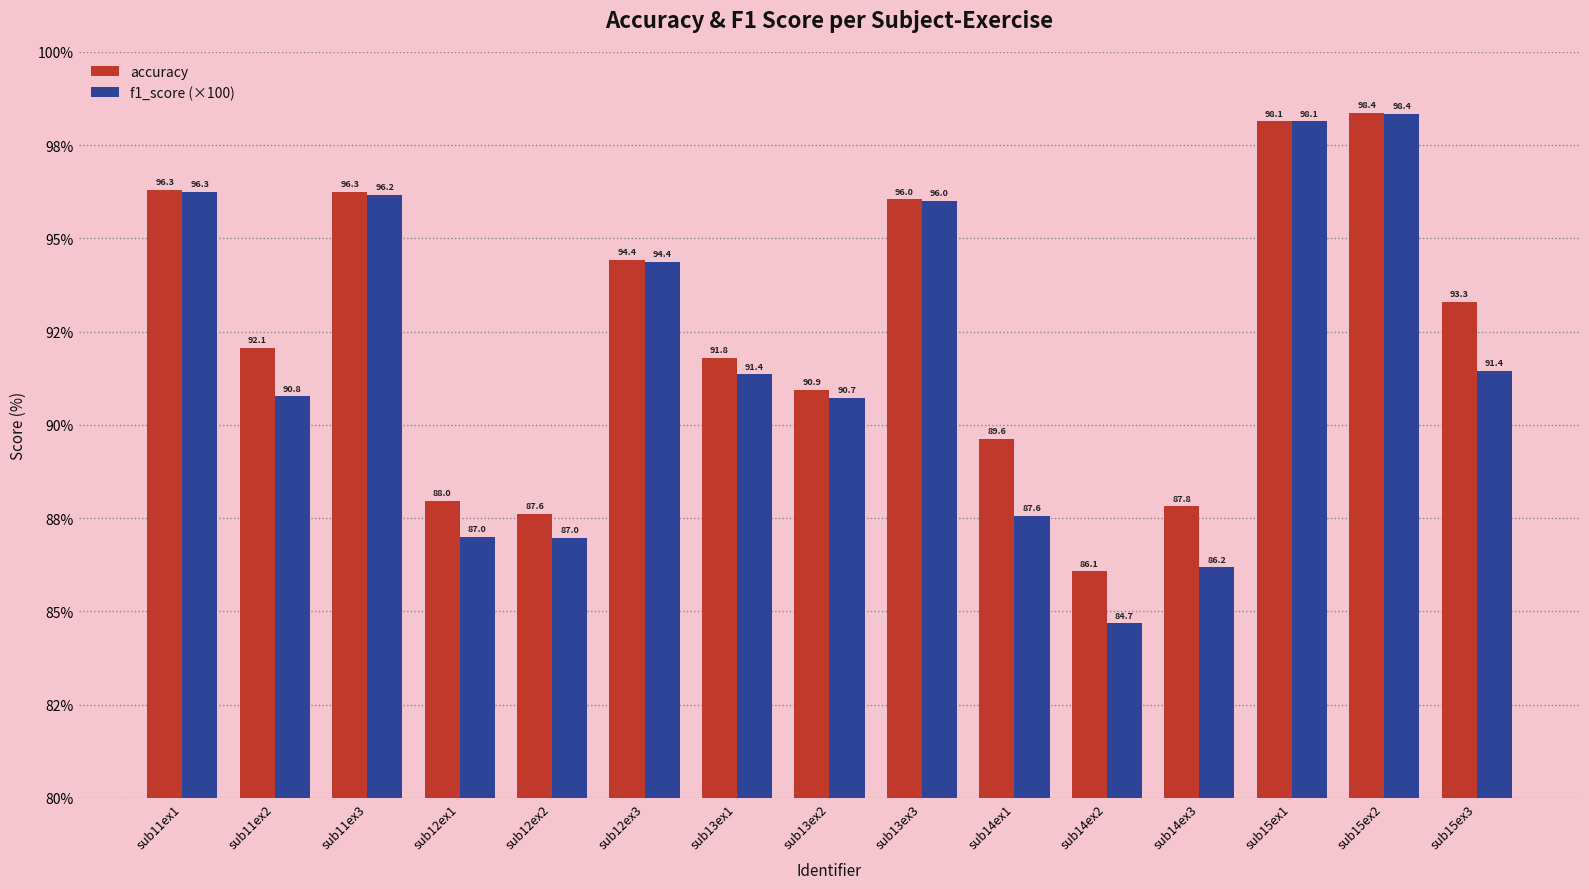

What are all the series names shown in the legend?

accuracy, f1_score (×100)